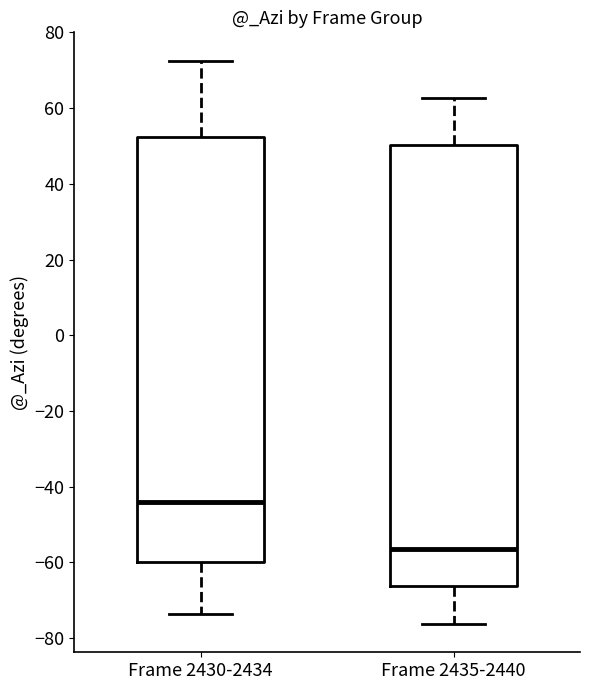

Reading left to right, transcribe this box plot: for each box, give where its median line is, the range the box spans, and where its two whiskers end, as read against the y-axis. The values are not printed on the chart, so give them approximately, as read against the axis.

Frame 2430-2434: median -44, box -60 to 52, whiskers -74 to 72
Frame 2435-2440: median -56, box -66 to 50, whiskers -76 to 62